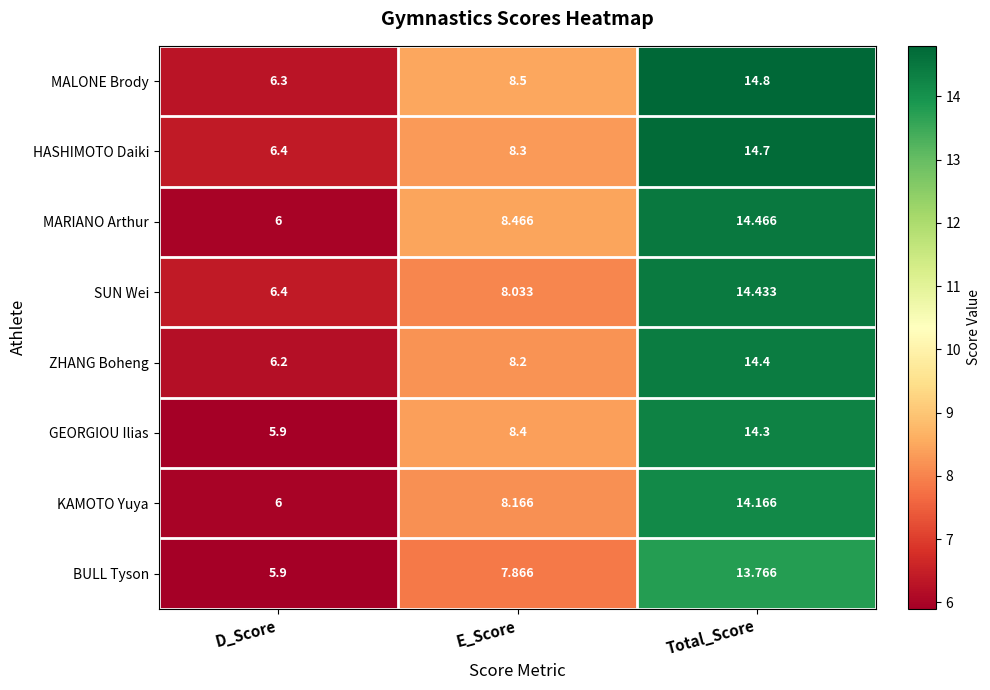

How many distinct data groups are displayed?

8